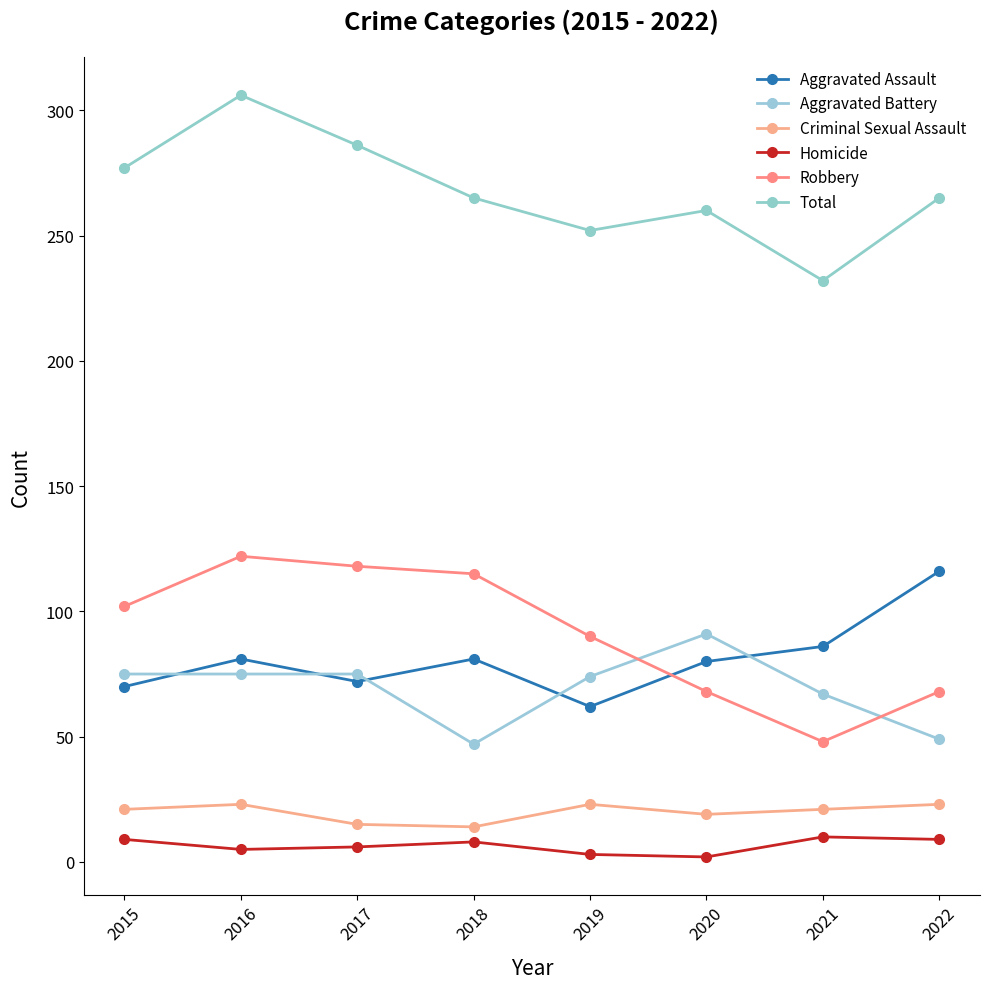

True or false: Homicide and Robbery intersect in this chart.

False